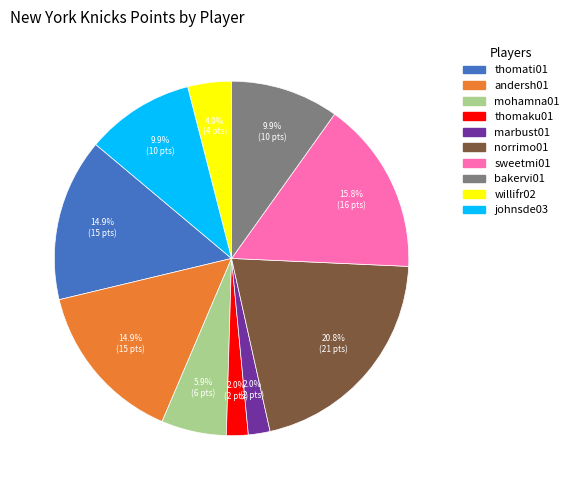

To the nearest percent, what is the difference between the largest and smallest slice percentages?

19%